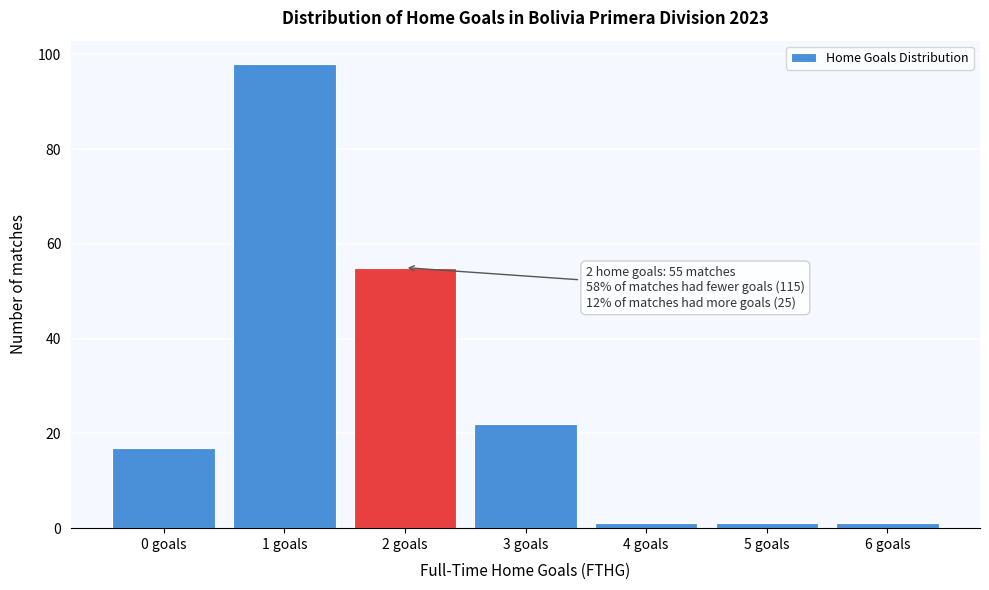

Reading left to right, what are all the values shown in this chart?

0 goals=17	1 goals=98	2 goals=55	3 goals=22	4 goals=1	5 goals=1	6 goals=1